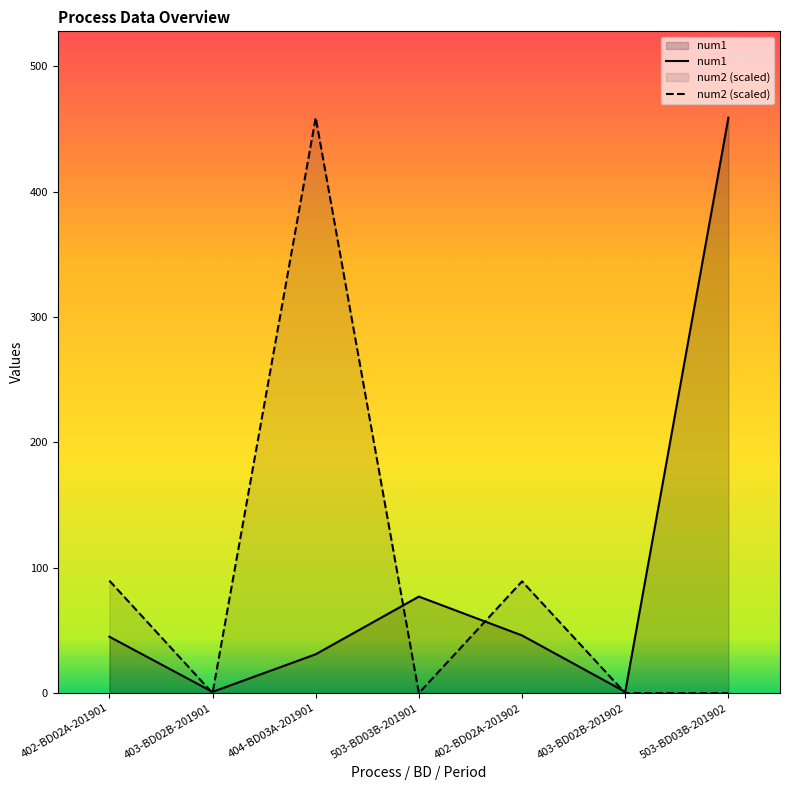

Which category has the lowest value in the num1 series?

403-BD02B-201901